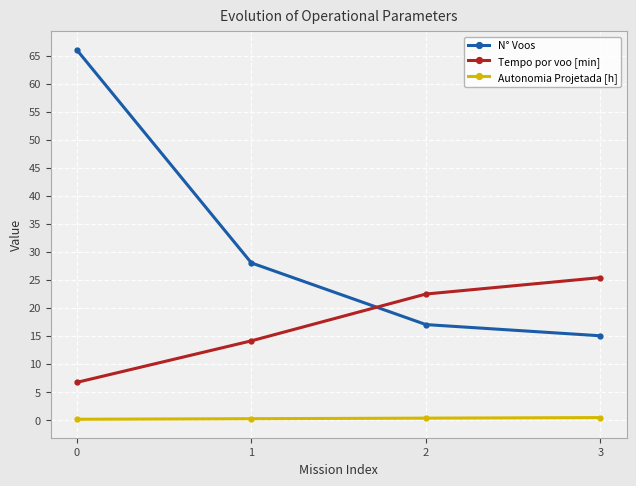

True or false: Tempo por voo [min] has more than 2 interior local peaks.

False